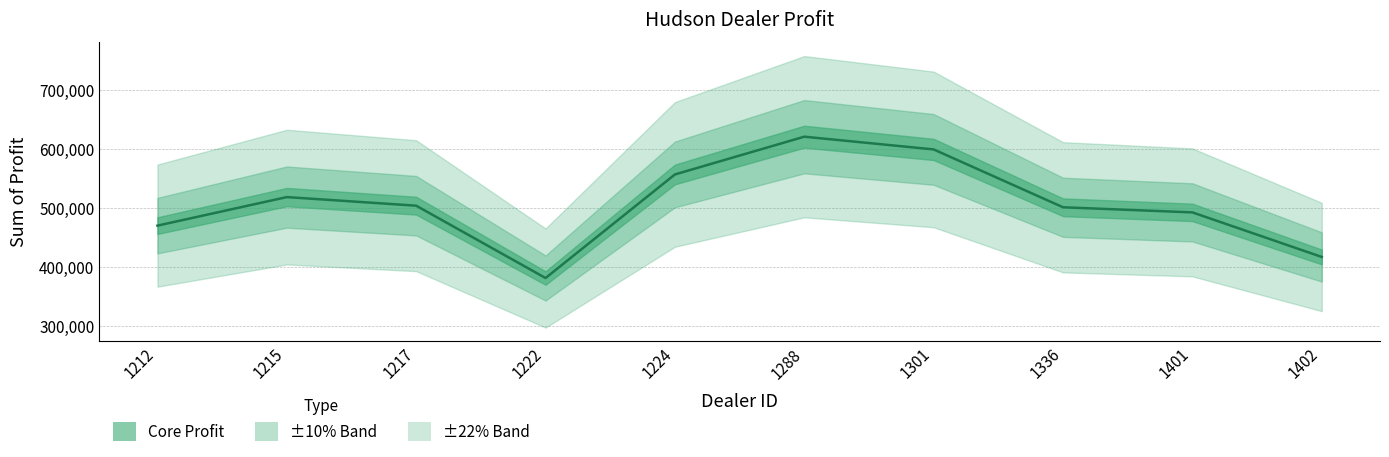

Reading left to right, list all the values displayed in this chart.

1212=470435.0	1215=518798.8	1217=504217.2	1222=381657.0	1224=557190.0	1288=621153.0	1301=599561.8	1336=501524.0	1401=492880.0	1402=417345.0